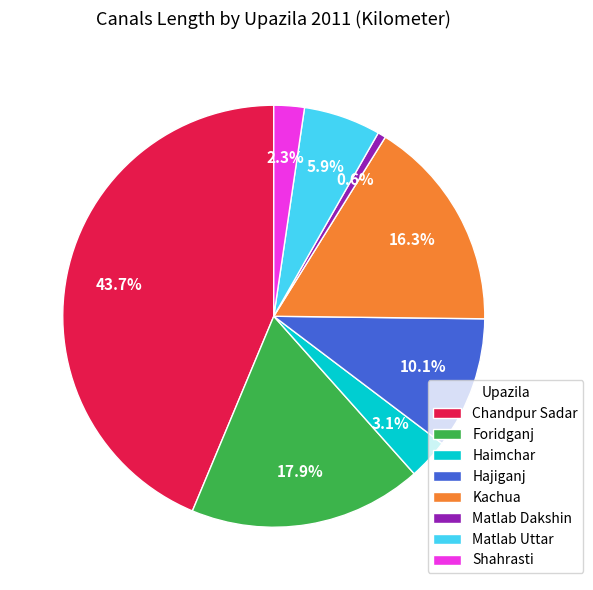

Count the number of slices in the pie.

8